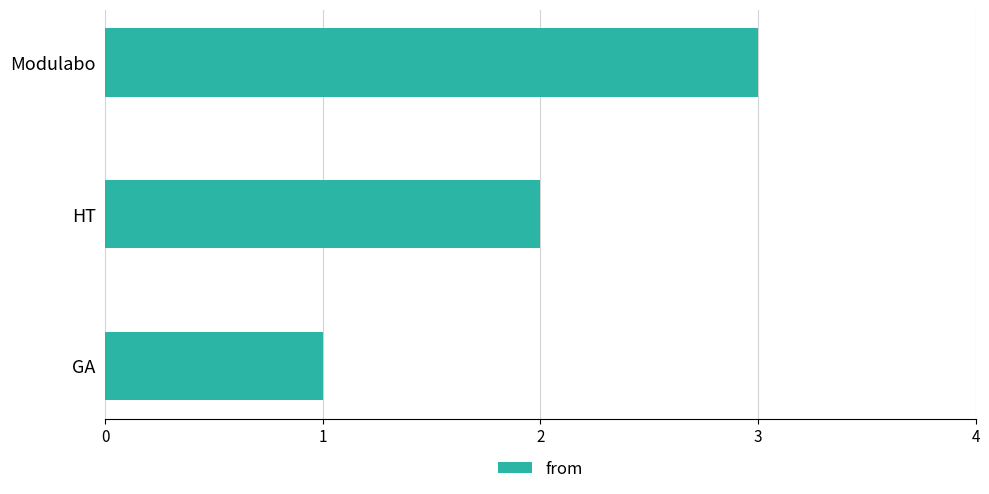

At which category does the chart reach its peak across all series?

Modulabo